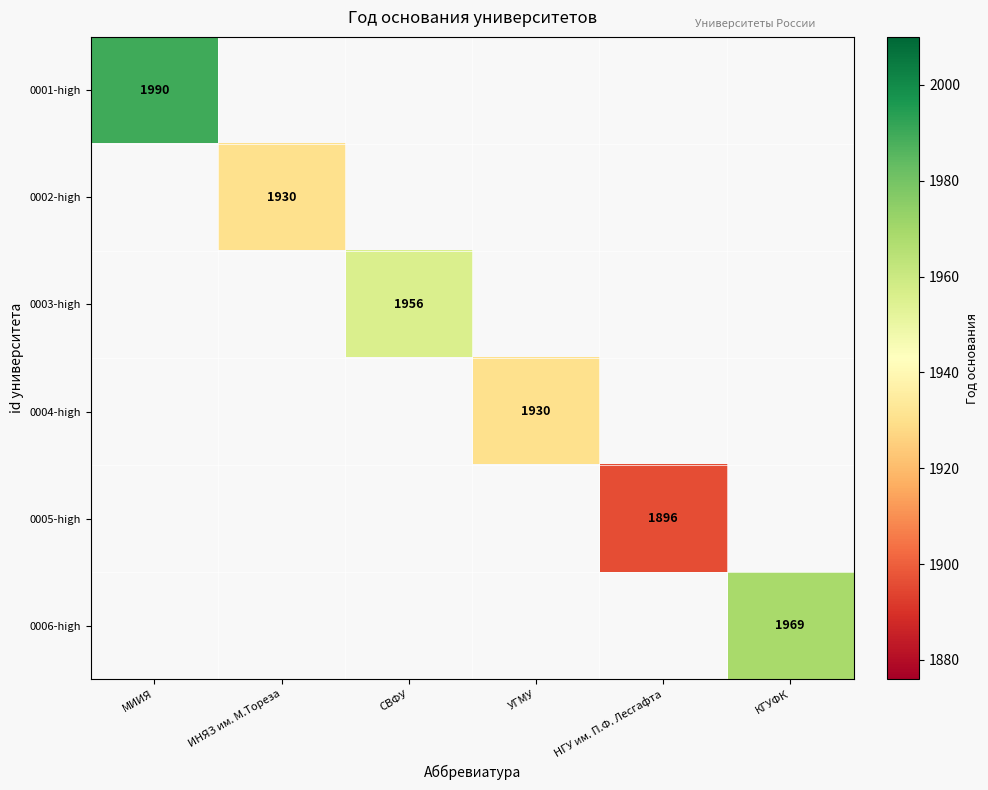

Count the number of categories in the chart.

6